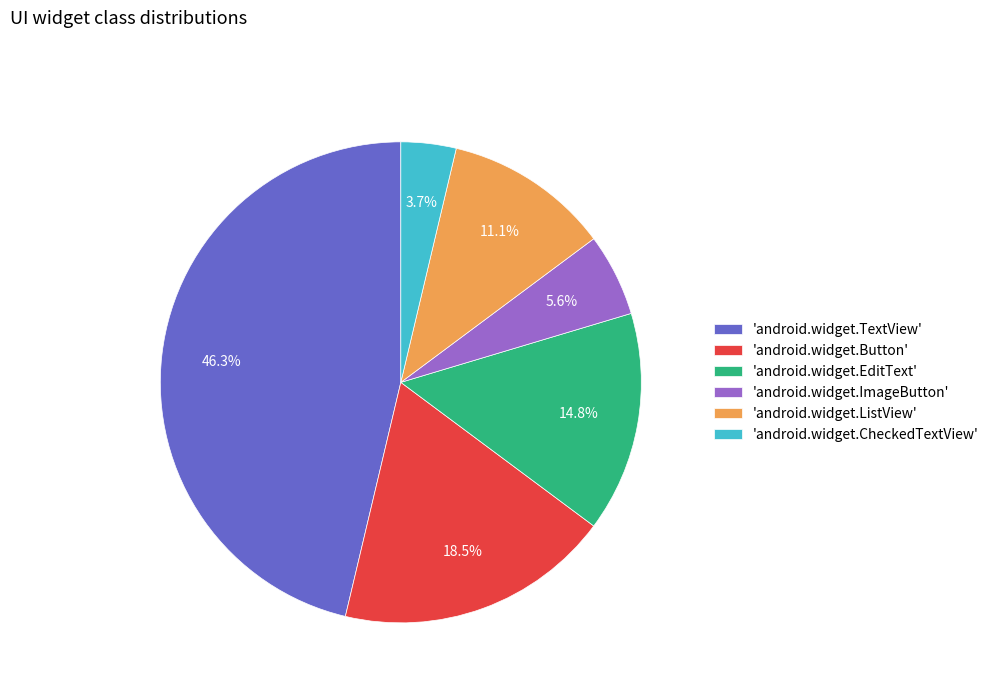

Rank the categories by value from highest to lowest.

'android.widget.TextView', 'android.widget.Button', 'android.widget.EditText', 'android.widget.ListView', 'android.widget.ImageButton', 'android.widget.CheckedTextView'